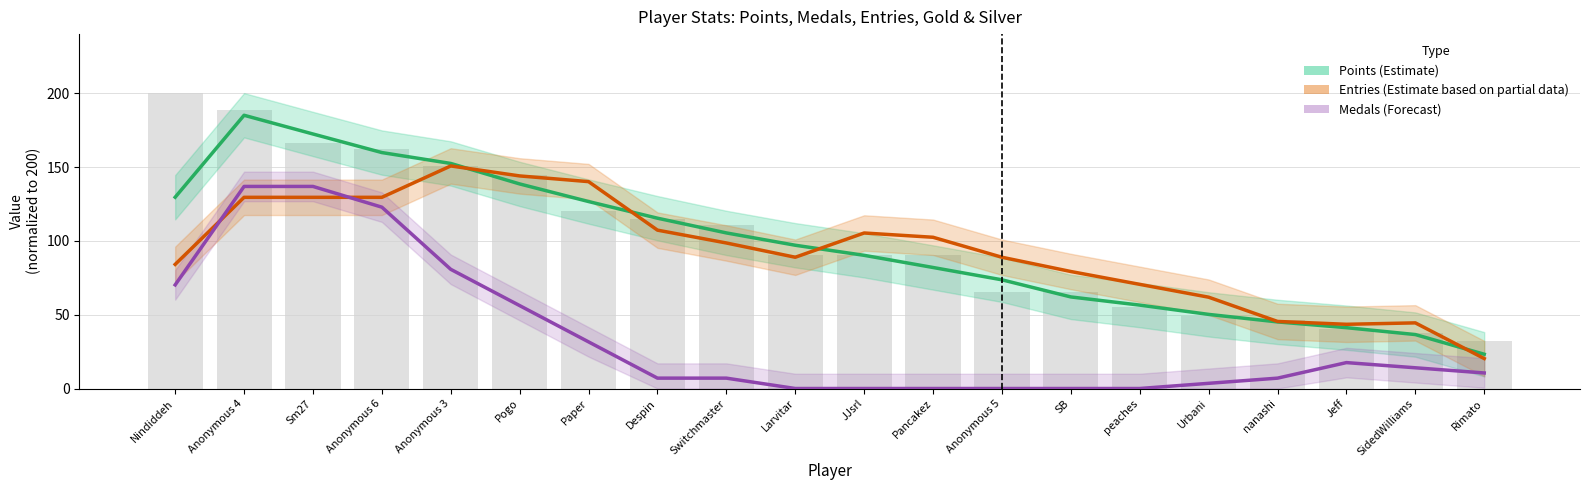

Reading right to left, extract all data points from this chart.

Points (smoothed): 23.2	36.5	41.2	45.1	50.2	56.5	62.0	73.6	82.0	90.2	97.0	105.4	115.3	126.6	138.5	152.4	159.8	172.4	185.0	129.5
Entries (smoothed): 20.3	44.4	43.5	45.4	61.8	70.5	79.2	88.9	102.4	105.3	88.9	98.6	107.2	140.1	144.0	150.7	129.5	129.5	129.5	84.1
Medals (smoothed): 10.5	14.0	17.5	7.0	3.5	0.0	0.0	0.0	0.0	0.0	0.0	7.0	7.0	31.6	56.1	80.7	122.8	136.8	136.8	70.2